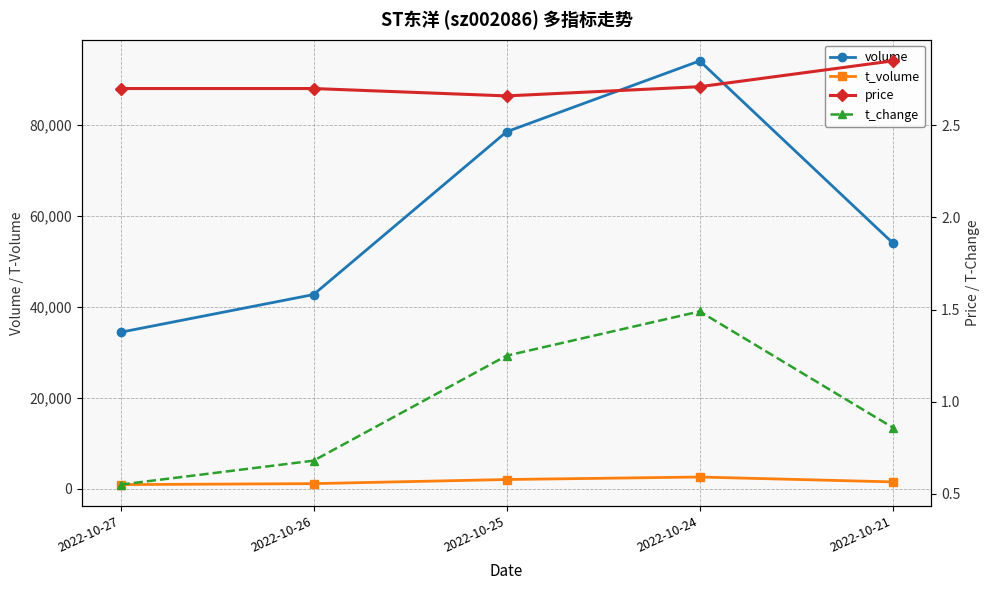

What is the maximum value shown in the chart?

94014.0